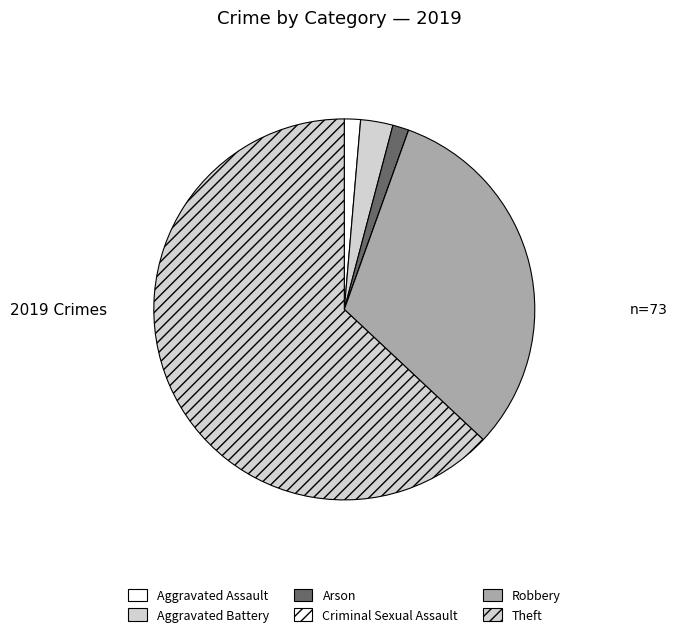

Which slice is the smallest?

Criminal Sexual Assault